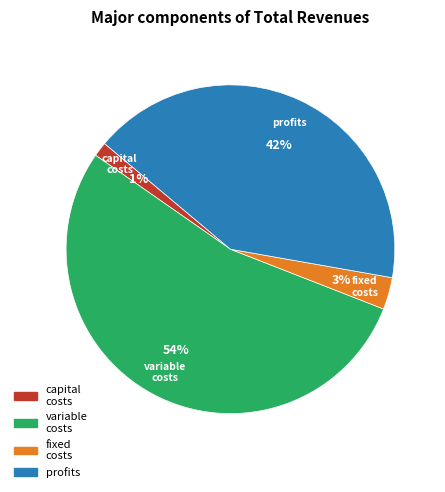

Does any single category account for the majority?

Yes